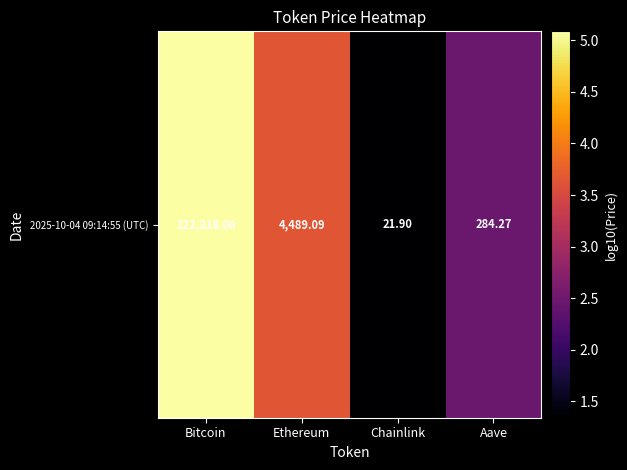

The value at Chainlink is 0.5. True or false?

False